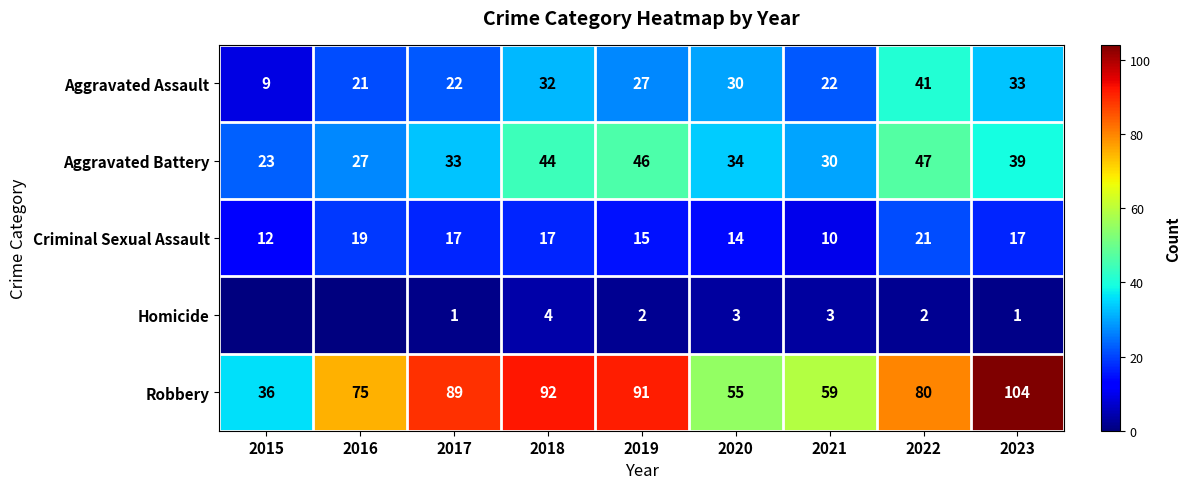

What is the total value across all series at 2017?

162